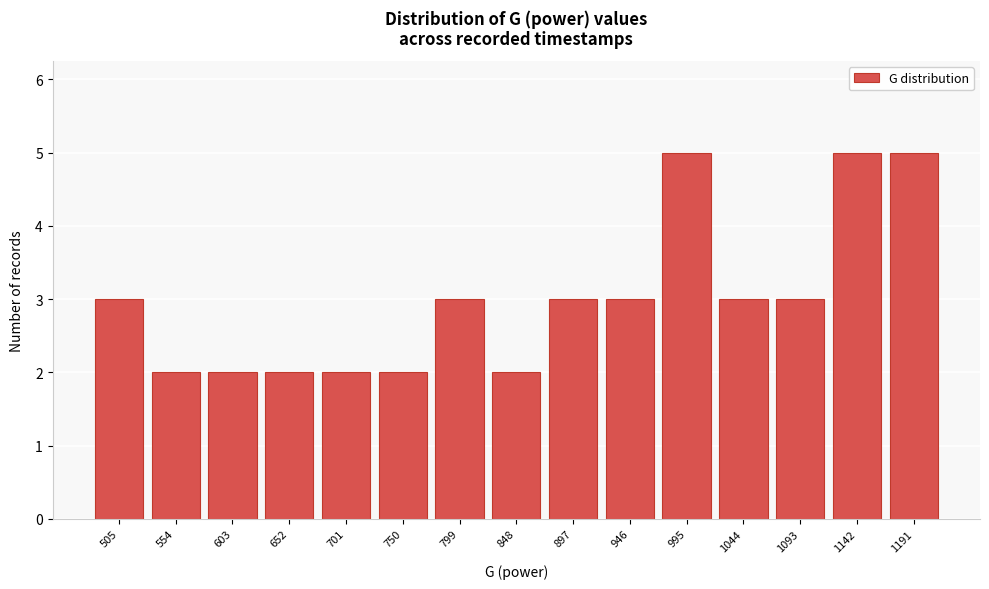

Reading left to right, what are all the values shown in this chart?

505=3	554=2	603=2	652=2	701=2	750=2	799=3	848=2	897=3	946=3	995=5	1044=3	1093=3	1142=5	1191=5